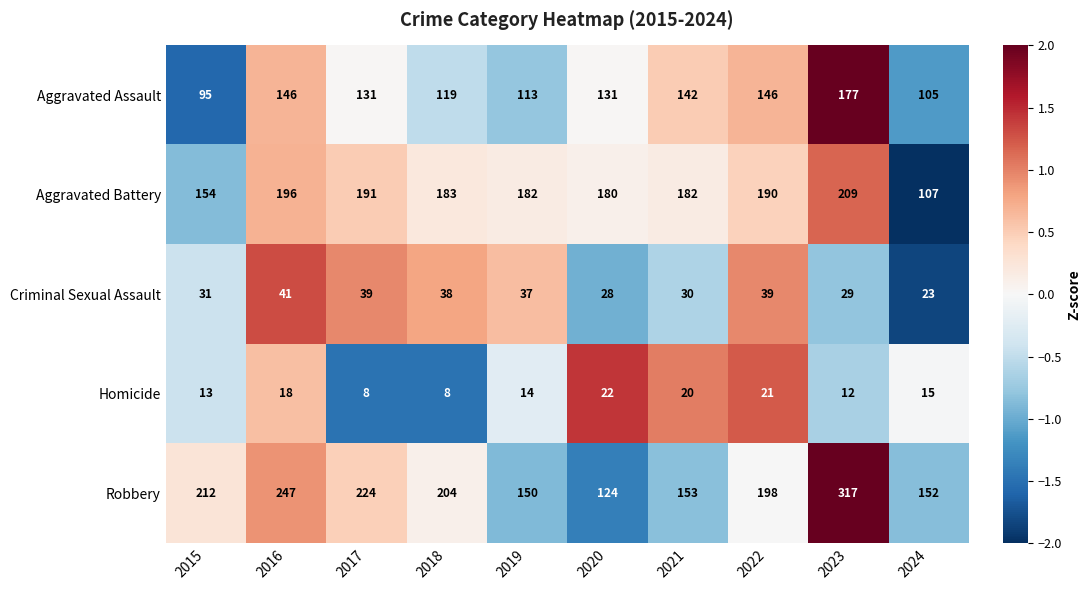

What is the greatest value displayed?

317